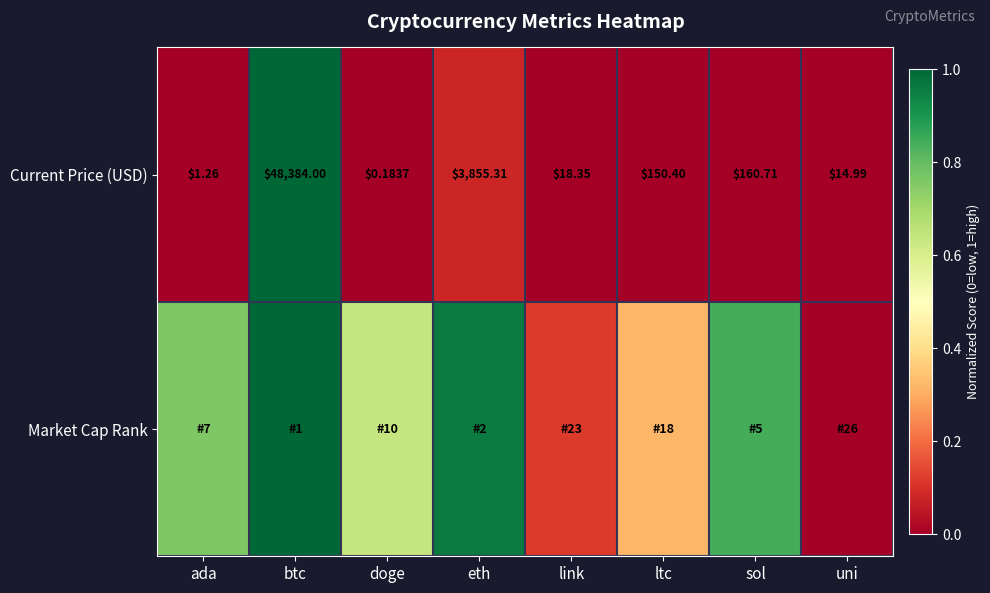

At which label does Current Price (USD) first exceed 150?

btc